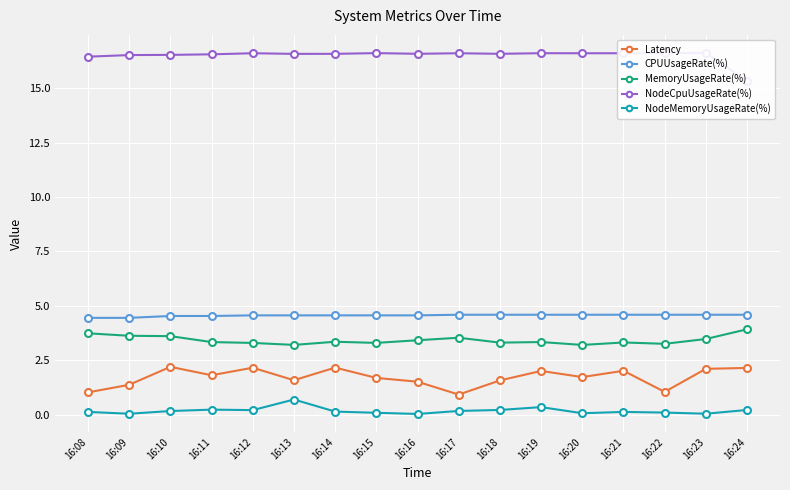

The value of NodeMemoryUsageRate(%) at 16:11 is 0.2. True or false?

True